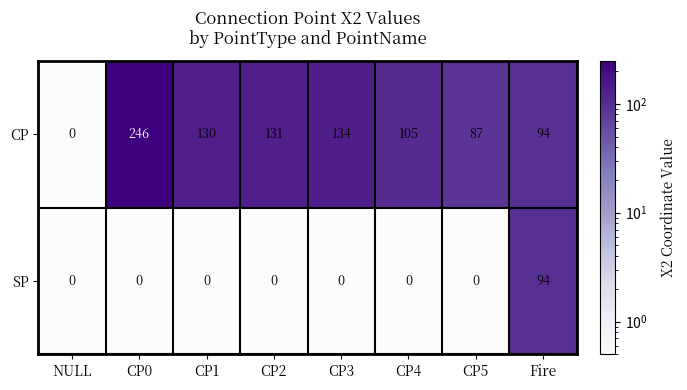

At which category does the chart reach its peak across all series?

CP0